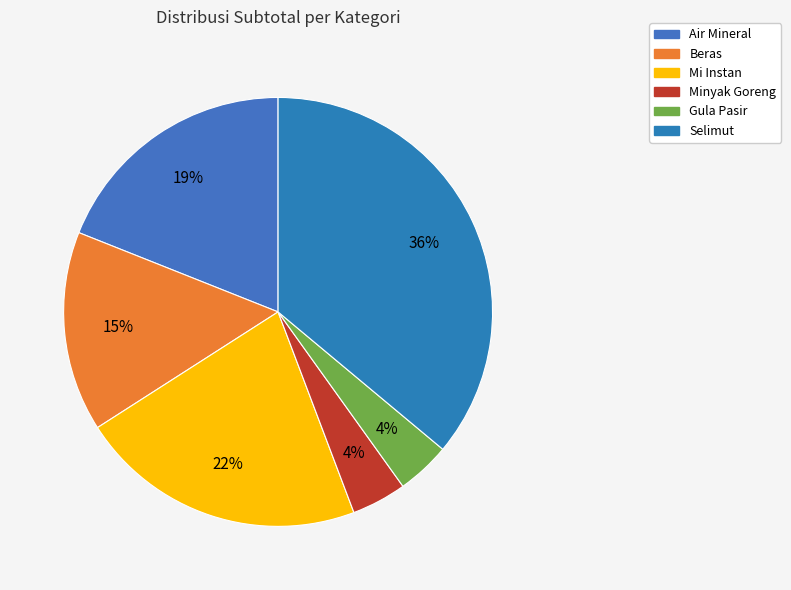

How many slices are in this pie chart?

6